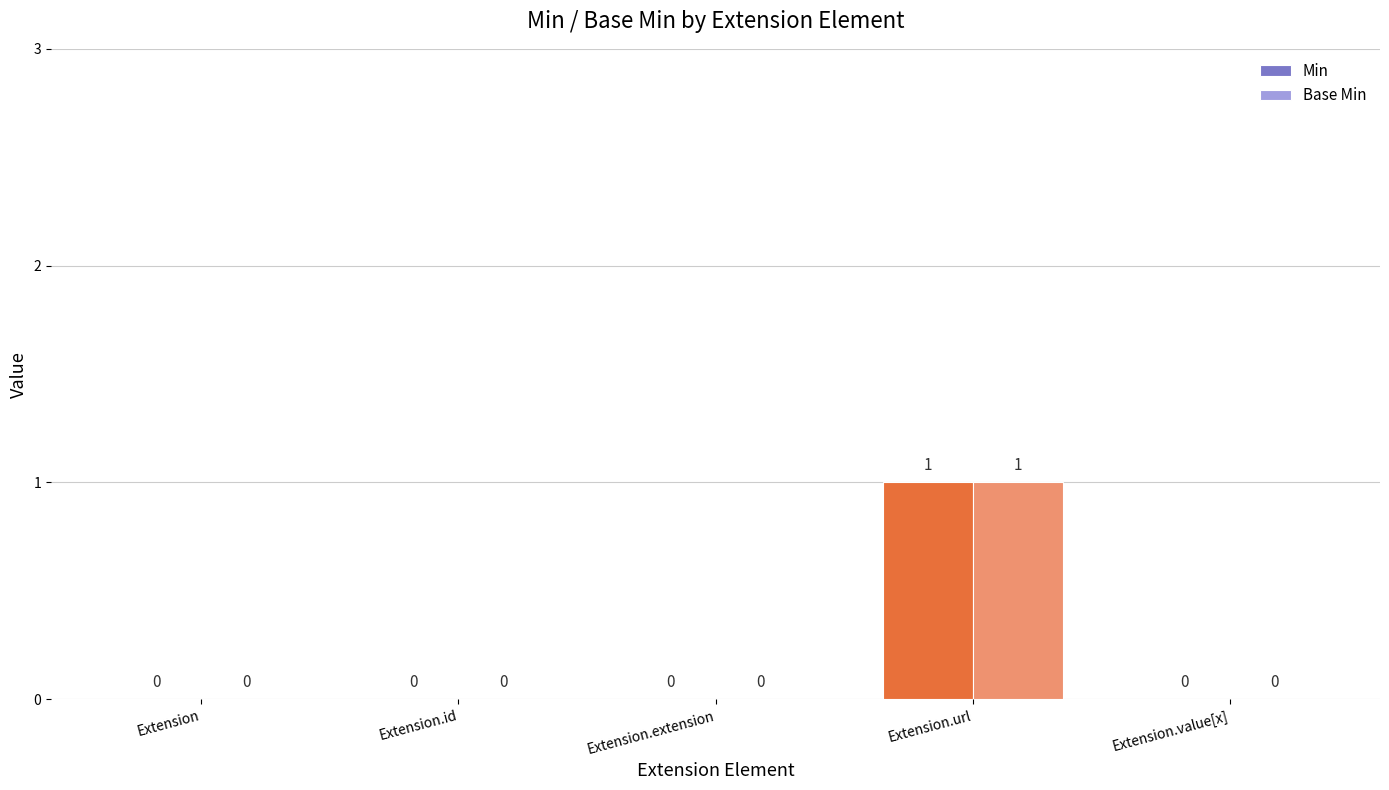

How many Min values are between 0 and 1?

5